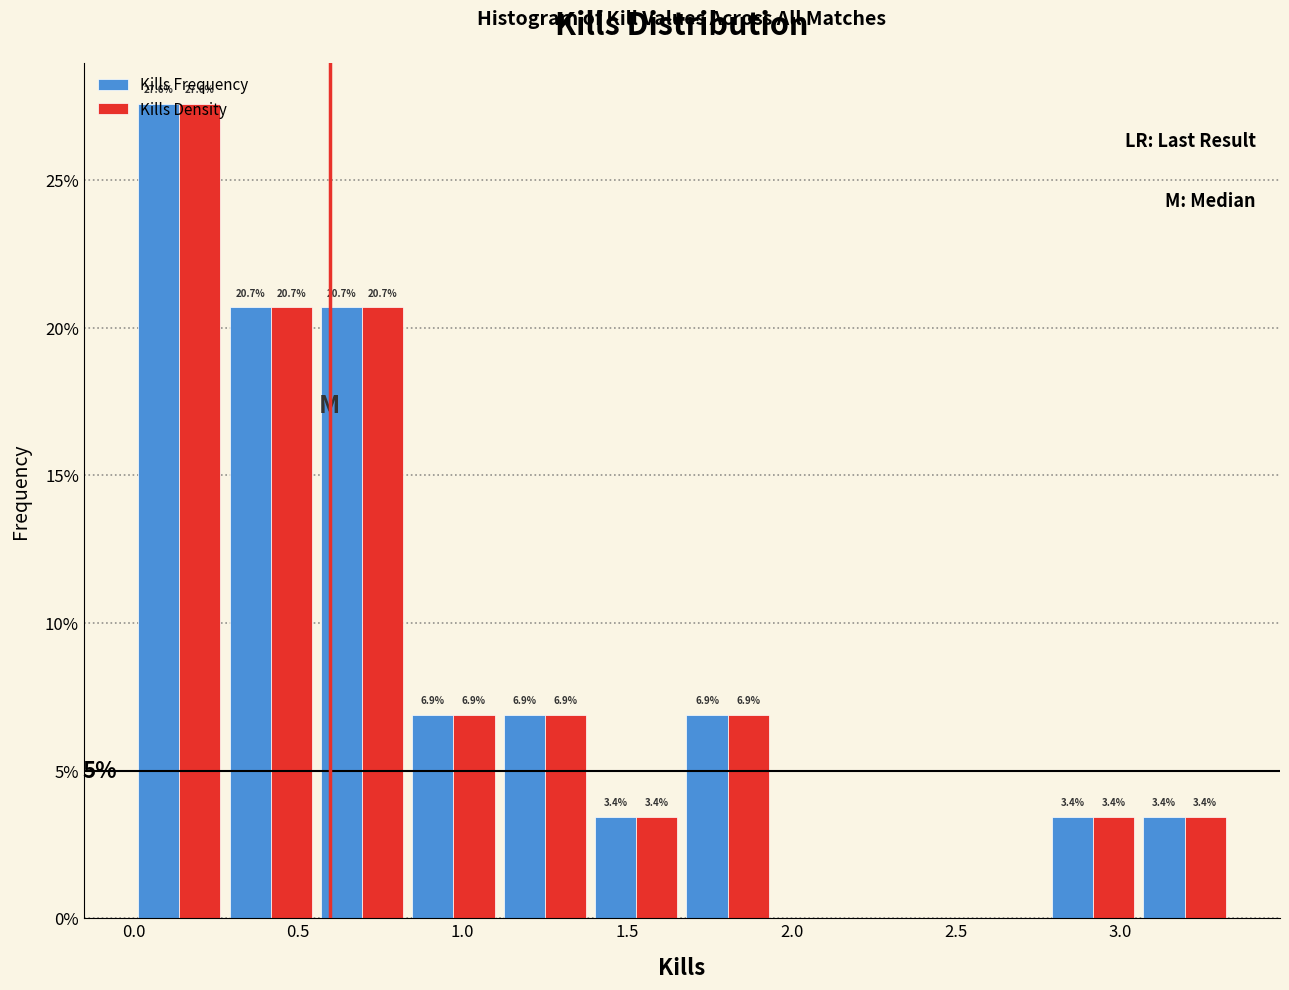

In the Kills Density series, which range on the x-axis has the tallest bar?

0.00 to 0.30